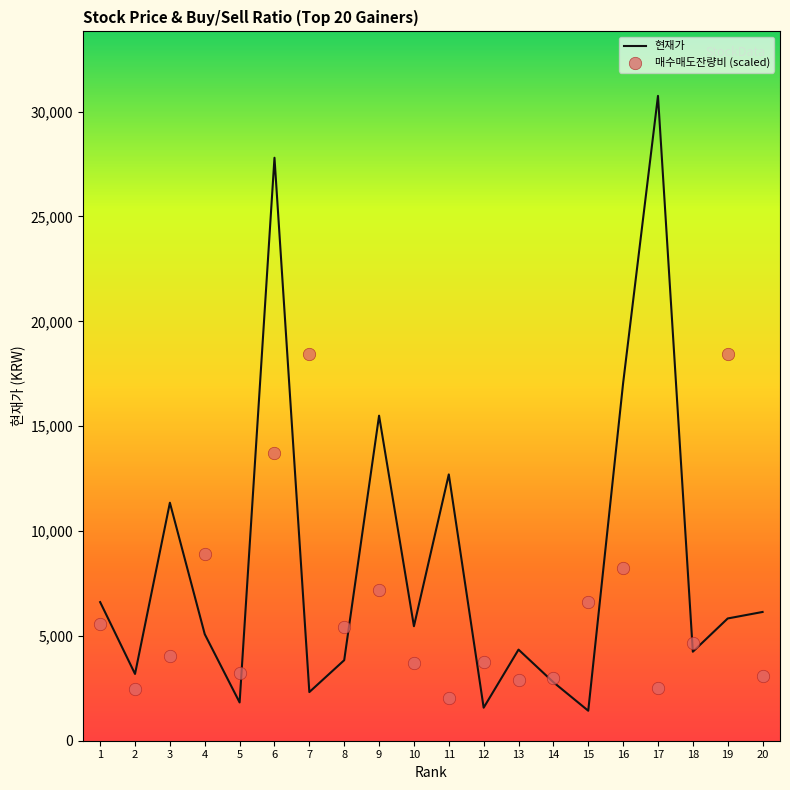

Is the value of 현재가 at 19 greater than the value of 매수매도잔량비 (scaled) at 10?

Yes